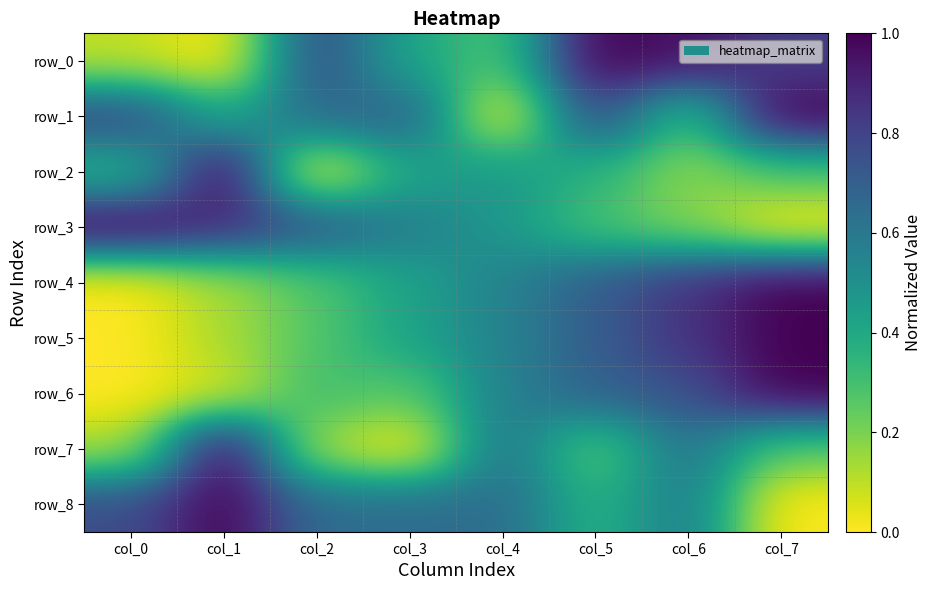

Is it true that row_4 equals 0.7 at col_5?

True